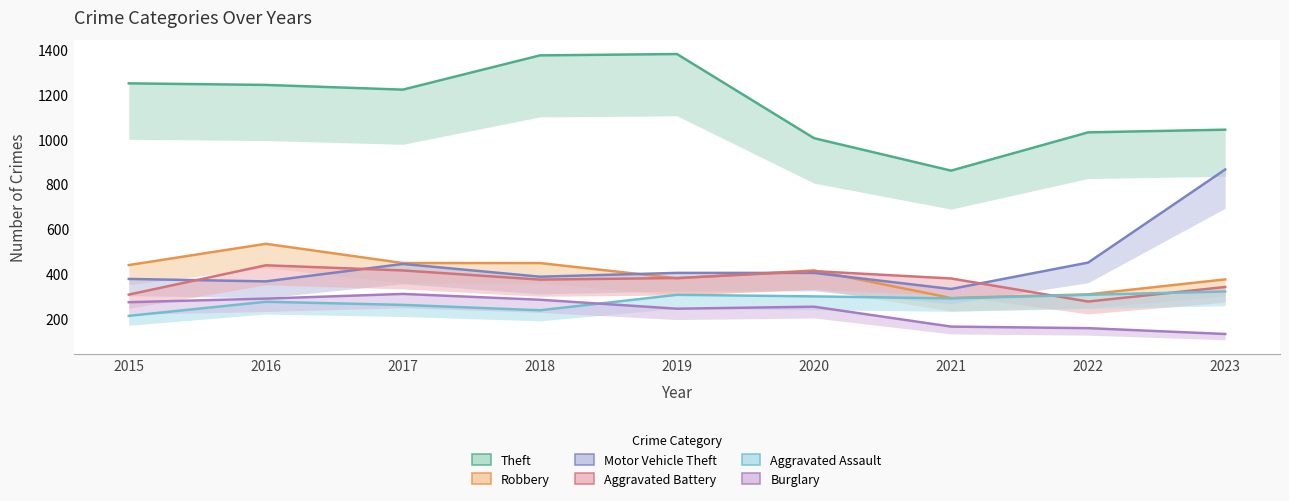

At which label does Robbery first exceed 414?

2015